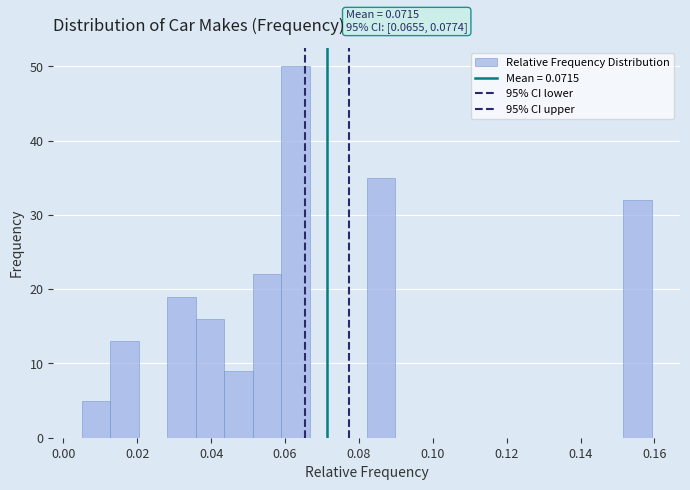

Around what value on the x-axis is the tallest bar? Give the approximate position of its centre, as read against the axis.

0.062